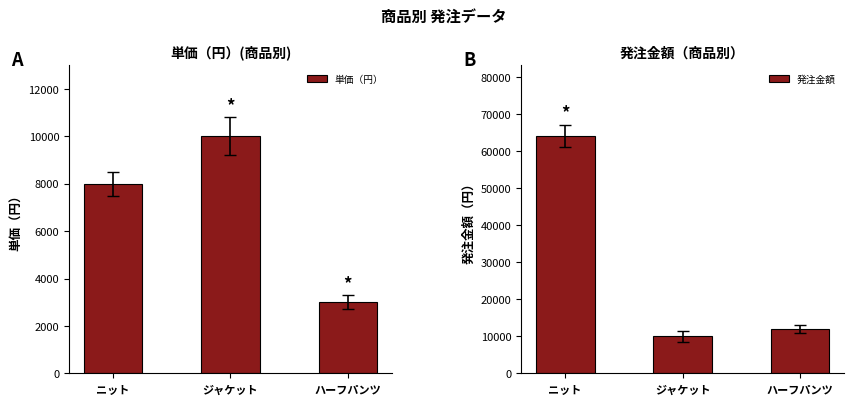

Is it true that 発注金額 equals 64000 at ニット?

True